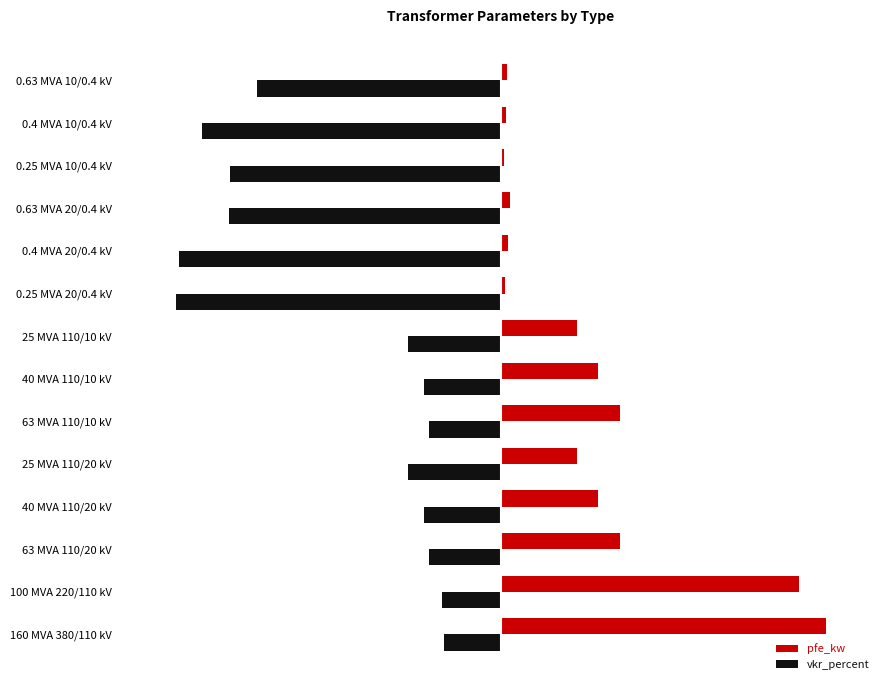

What are all the series names shown in the legend?

pfe_kw, vkr_percent